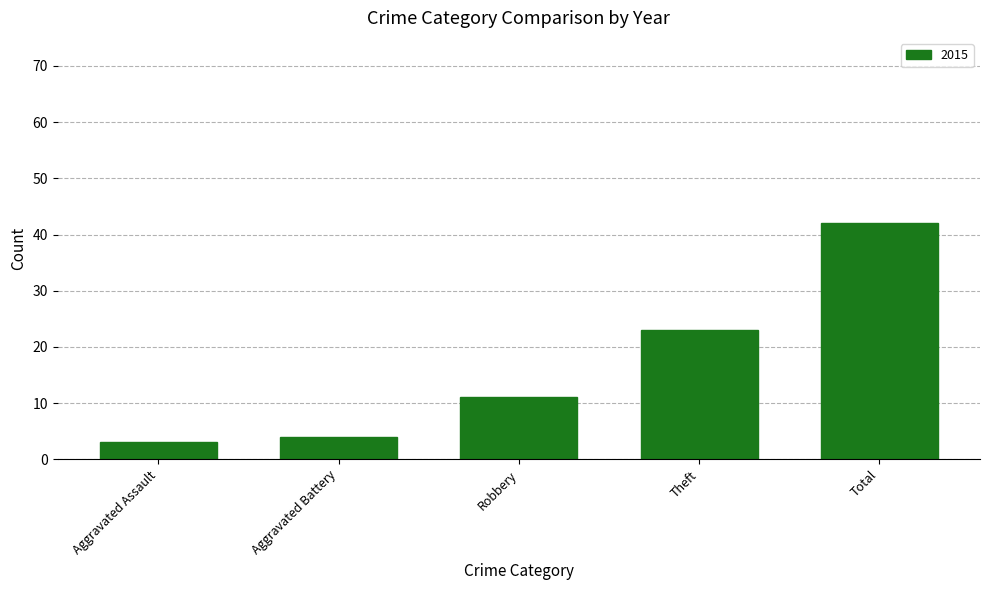

What is the greatest value displayed?

42